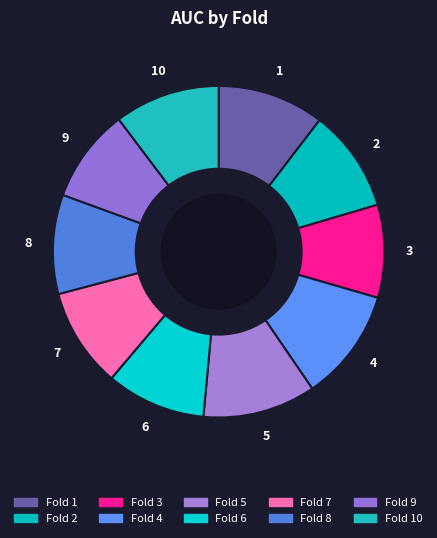

True or false: Fold 3 accounts for 4% of the total.

False